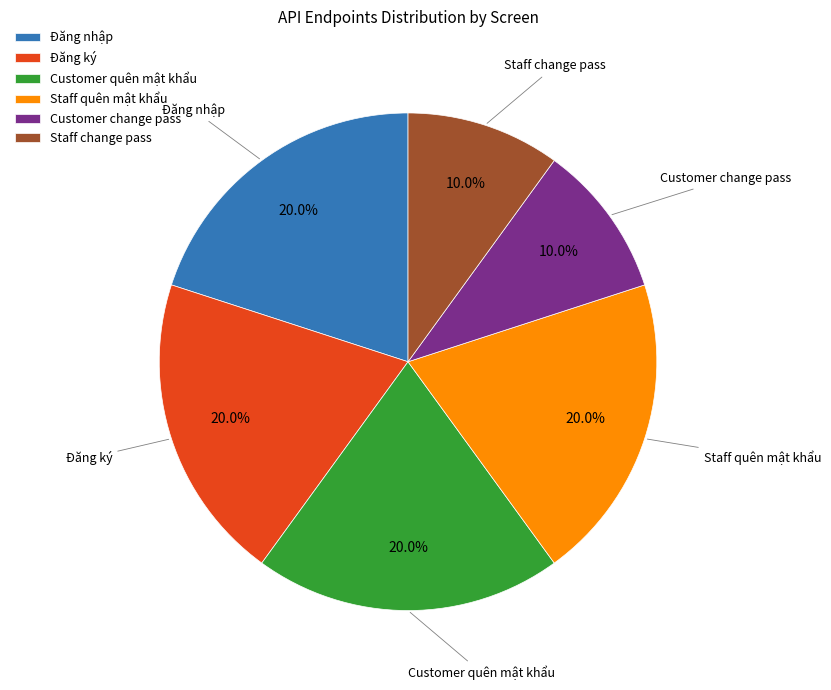

Approximately how many times larger is the value at Customer quên mật khẩu compared to Đăng nhập?

1.0